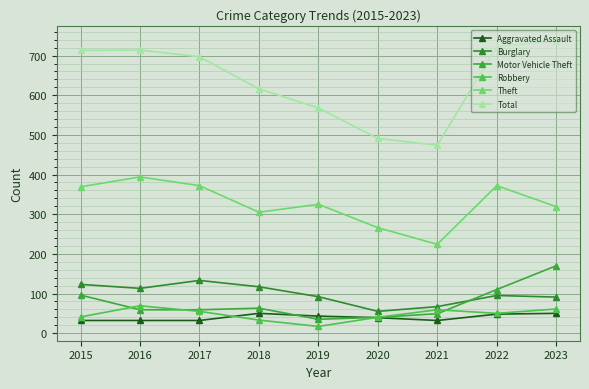

What is the difference between the Motor Vehicle Theft values at 2022 and 2015?

14